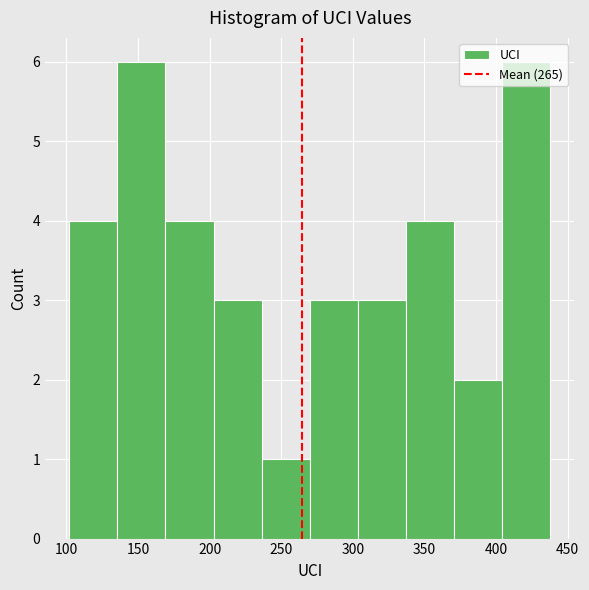

Reading left to right, transcribe this chart: for each bar, give the range it covers on the x-axis and its height. Neither the bar edges nor the heights are printed on the chart, so give them approximately, as read against the axes.

100 to 135: 4
135 to 170: 6
170 to 205: 4
205 to 235: 3
235 to 270: 1
270 to 305: 3
305 to 335: 3
335 to 370: 4
370 to 405: 2
405 to 440: 6